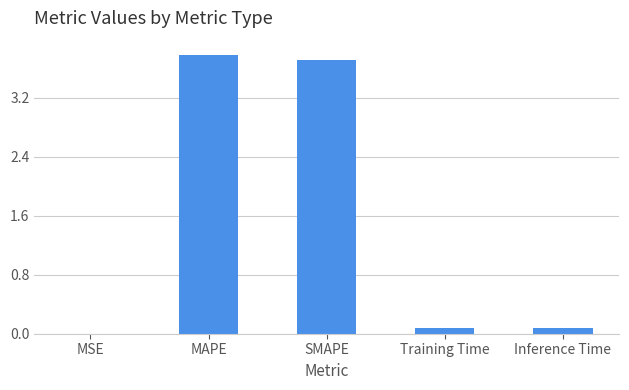

Between Inference Time and MAPE, which is larger?

MAPE